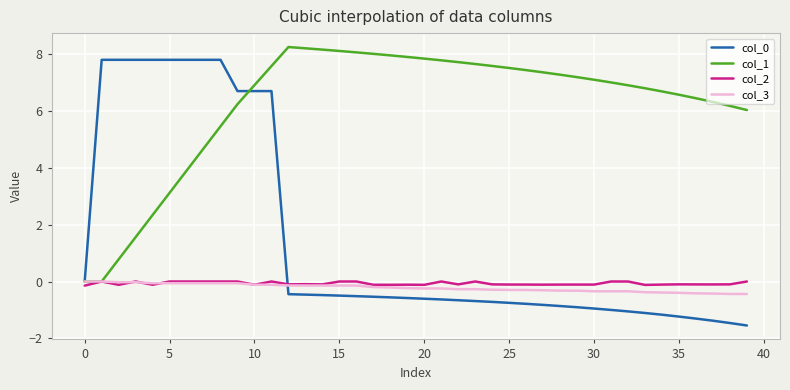

Which series has the largest total across all categories?

col_1